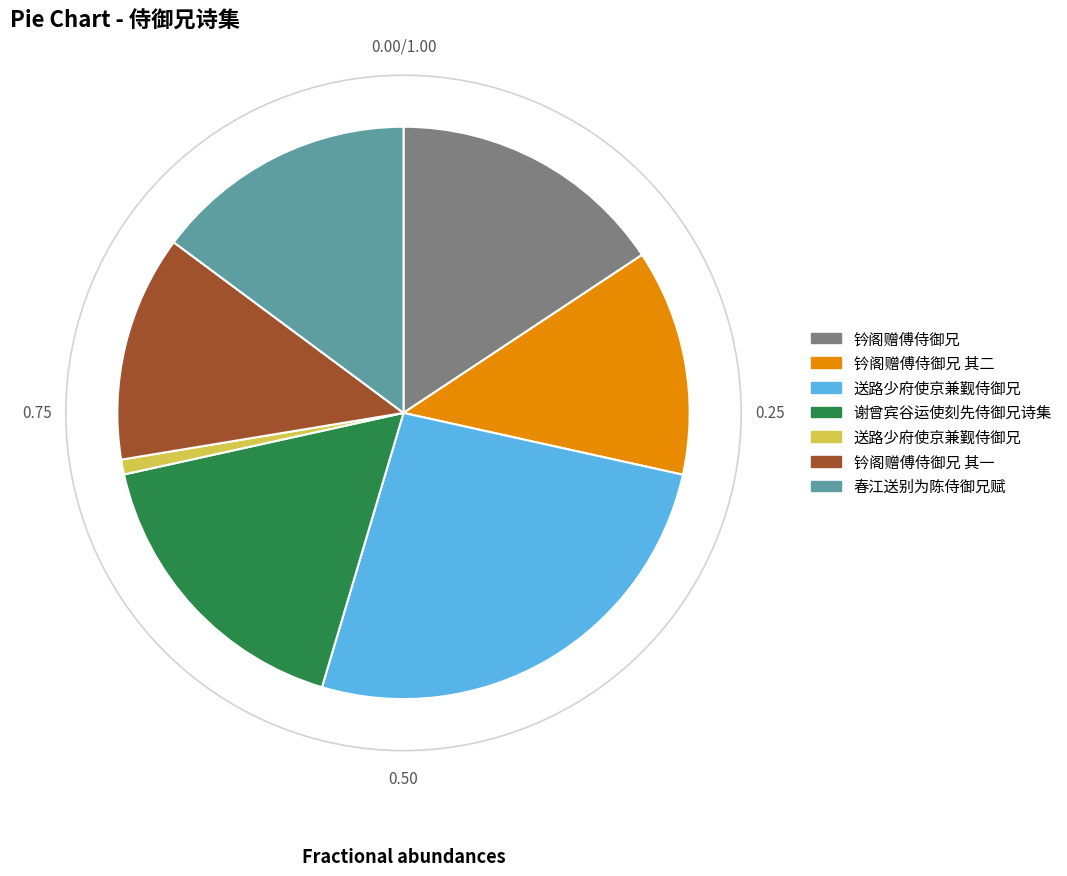

Does any single category account for the majority?

No